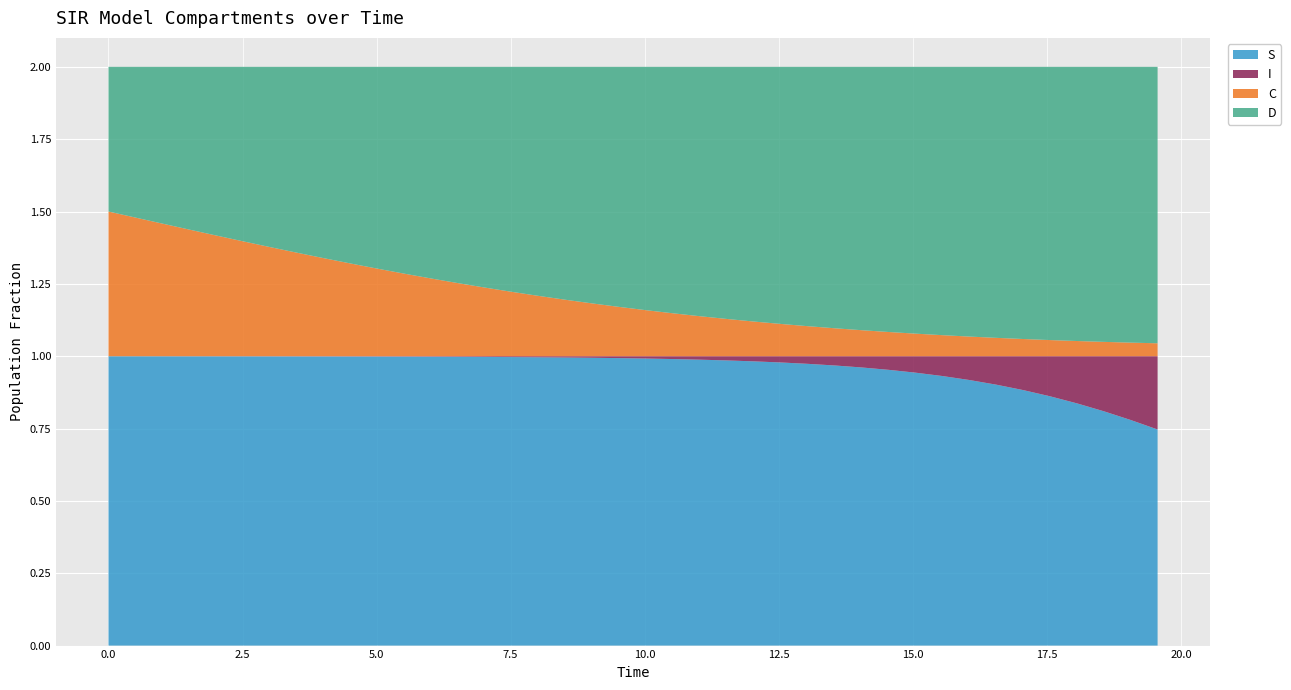

Reading left to right, transcribe all the data shown in this chart.

S: 0.0=1.0	0.5016722408026756=1.0	1.0033444816053512=1.0	1.5050167224080266=1.0	2.0066889632107023=1.0	2.508361204013378=1.0	3.0100334448160533=1.0	3.511705685618729=1.0	4.013377926421405=1.0	4.51505016722408=1.0	5.016722408026756=1.0	5.518394648829432=1.0	6.020066889632107=1.0	6.521739130434782=1.0	7.023411371237458=1.0	7.525083612040134=1.0	8.02675585284281=1.0	8.528428093645484=1.0	9.03010033444816=1.0	9.531772575250836=1.0	10.033444816053512=1.0	10.535117056856187=1.0	11.036789297658864=1.0	11.538461538461538=1.0	12.040133779264213=1.0	12.54180602006689=1.0	13.043478260869565=1.0	13.545150501672241=1.0	14.046822742474916=1.0	14.548494983277592=1.0	15.050167224080267=0.9	15.551839464882944=0.9	16.05351170568562=0.9	16.555183946488295=0.9	17.05685618729097=0.9	17.558528428093645=0.9	18.06020066889632=0.8	18.561872909698998=0.8	19.06354515050167=0.8	19.565217391304348=0.7
I: 0.0=0.0	0.5016722408026756=0.0	1.0033444816053512=0.0	1.5050167224080266=0.0	2.0066889632107023=0.0	2.508361204013378=0.0	3.0100334448160533=0.0	3.511705685618729=0.0	4.013377926421405=0.0	4.51505016722408=0.0	5.016722408026756=0.0	5.518394648829432=0.0	6.020066889632107=0.0	6.521739130434782=0.0	7.023411371237458=0.0	7.525083612040134=0.0	8.02675585284281=0.0	8.528428093645484=0.0	9.03010033444816=0.0	9.531772575250836=0.0	10.033444816053512=0.0	10.535117056856187=0.0	11.036789297658864=0.0	11.538461538461538=0.0	12.040133779264213=0.0	12.54180602006689=0.0	13.043478260869565=0.0	13.545150501672241=0.0	14.046822742474916=0.0	14.548494983277592=0.0	15.050167224080267=0.1	15.551839464882944=0.1	16.05351170568562=0.1	16.555183946488295=0.1	17.05685618729097=0.1	17.558528428093645=0.1	18.06020066889632=0.2	18.561872909698998=0.2	19.06354515050167=0.2	19.565217391304348=0.3
C: 0.0=0.5	0.5016722408026756=0.5	1.0033444816053512=0.5	1.5050167224080266=0.4	2.0066889632107023=0.4	2.508361204013378=0.4	3.0100334448160533=0.4	3.511705685618729=0.4	4.013377926421405=0.3	4.51505016722408=0.3	5.016722408026756=0.3	5.518394648829432=0.3	6.020066889632107=0.3	6.521739130434782=0.3	7.023411371237458=0.2	7.525083612040134=0.2	8.02675585284281=0.2	8.528428093645484=0.2	9.03010033444816=0.2	9.531772575250836=0.2	10.033444816053512=0.2	10.535117056856187=0.1	11.036789297658864=0.1	11.538461538461538=0.1	12.040133779264213=0.1	12.54180602006689=0.1	13.043478260869565=0.1	13.545150501672241=0.1	14.046822742474916=0.1	14.548494983277592=0.1	15.050167224080267=0.1	15.551839464882944=0.1	16.05351170568562=0.1	16.555183946488295=0.1	17.05685618729097=0.1	17.558528428093645=0.1	18.06020066889632=0.1	18.561872909698998=0.0	19.06354515050167=0.0	19.565217391304348=0.0
D: 0.0=0.5	0.5016722408026756=0.5	1.0033444816053512=0.5	1.5050167224080266=0.6	2.0066889632107023=0.6	2.508361204013378=0.6	3.0100334448160533=0.6	3.511705685618729=0.6	4.013377926421405=0.7	4.51505016722408=0.7	5.016722408026756=0.7	5.518394648829432=0.7	6.020066889632107=0.7	6.521739130434782=0.7	7.023411371237458=0.8	7.525083612040134=0.8	8.02675585284281=0.8	8.528428093645484=0.8	9.03010033444816=0.8	9.531772575250836=0.8	10.033444816053512=0.8	10.535117056856187=0.9	11.036789297658864=0.9	11.538461538461538=0.9	12.040133779264213=0.9	12.54180602006689=0.9	13.043478260869565=0.9	13.545150501672241=0.9	14.046822742474916=0.9	14.548494983277592=0.9	15.050167224080267=0.9	15.551839464882944=0.9	16.05351170568562=0.9	16.555183946488295=0.9	17.05685618729097=0.9	17.558528428093645=0.9	18.06020066889632=0.9	18.561872909698998=1.0	19.06354515050167=1.0	19.565217391304348=1.0